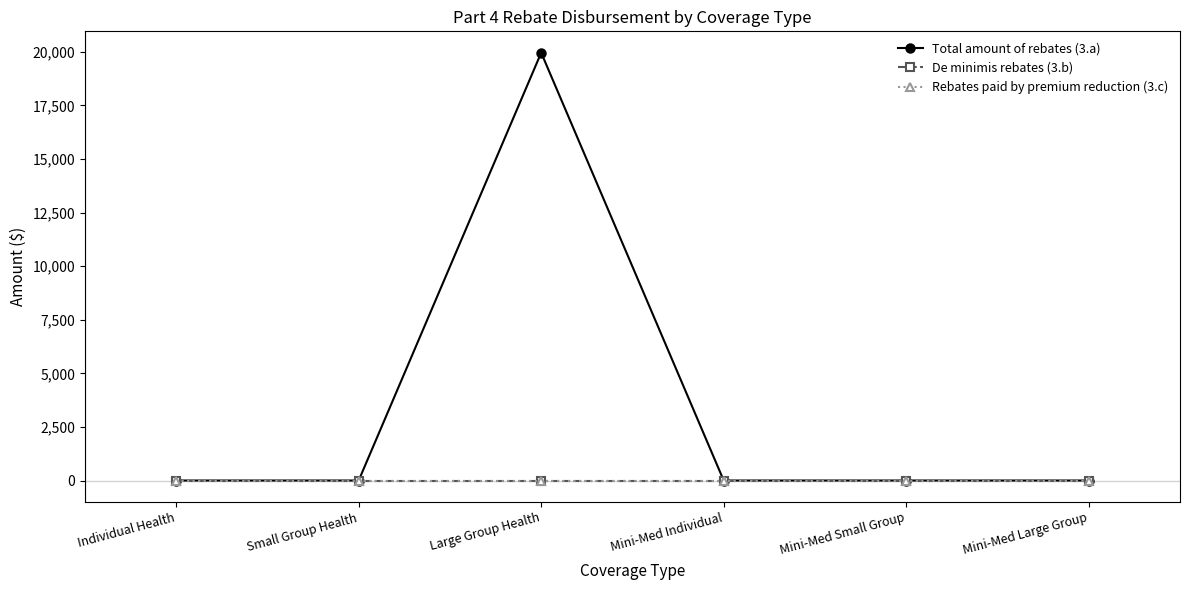

Is this an area chart (filled region under the line)?

No